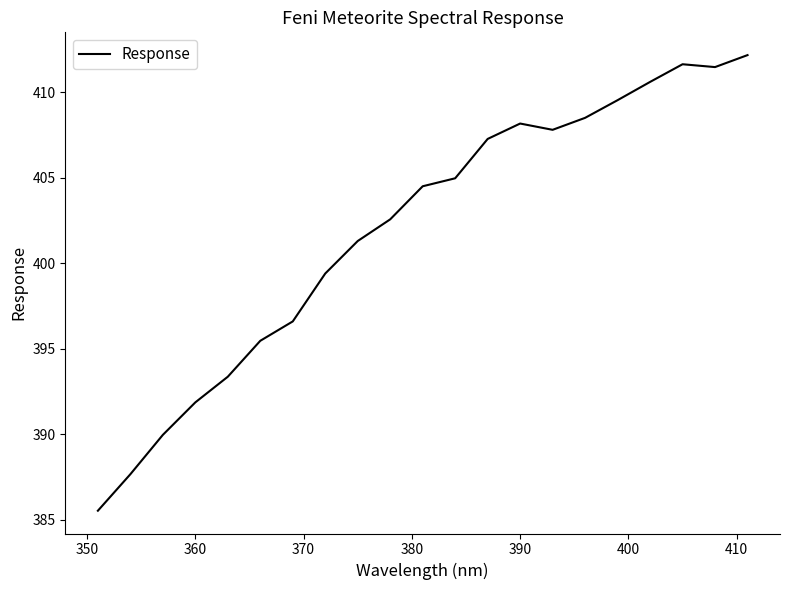

Does the chart display data point markers on the line(s)?

No